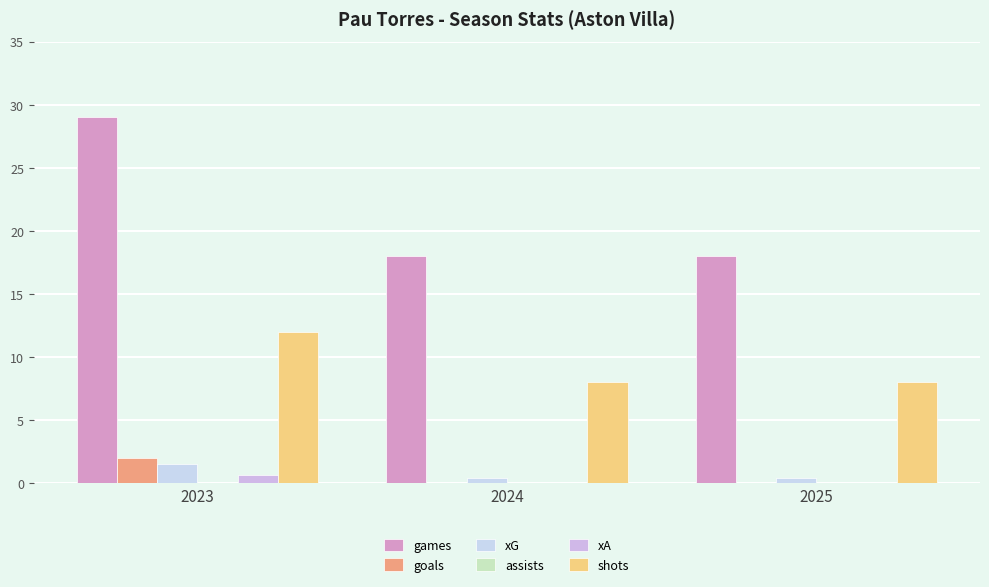

Are the bars horizontal?

No